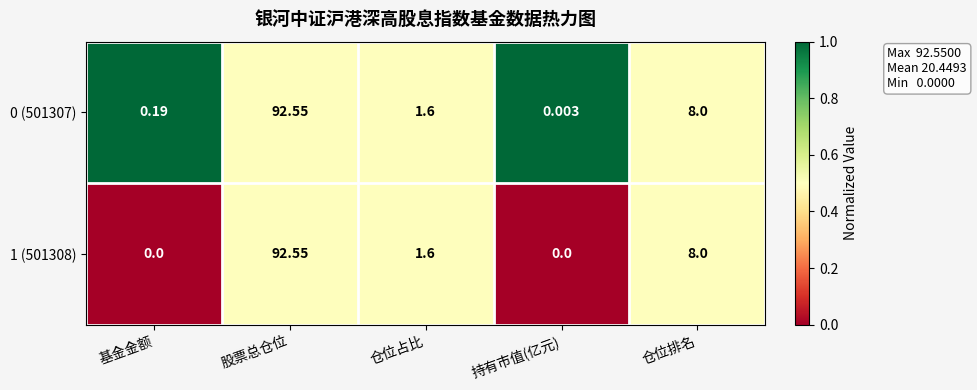

At which category is the sum across all series the highest?

股票总仓位